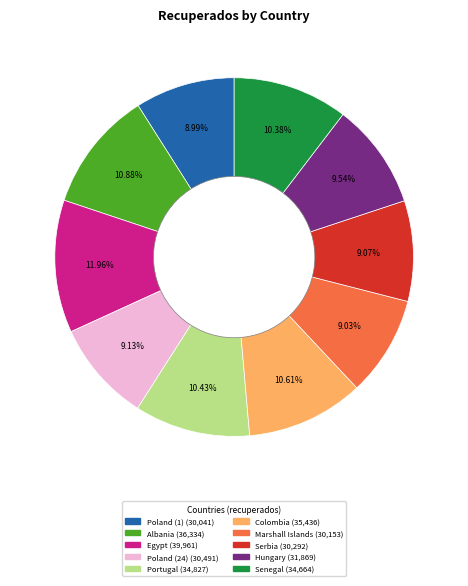

To the nearest percent, what portion does Poland (24) represent?

9%